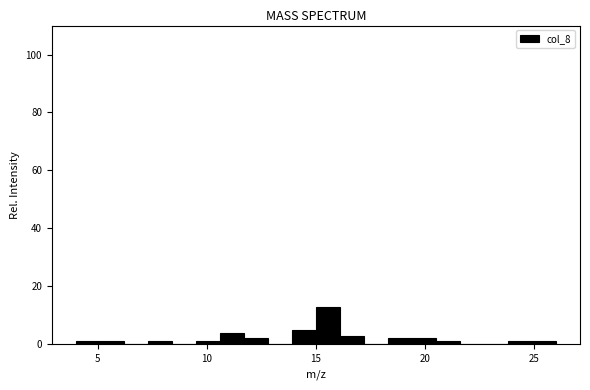

Around what value on the x-axis is the tallest bar? Give the approximate position of its centre, as read against the axis.

15.5